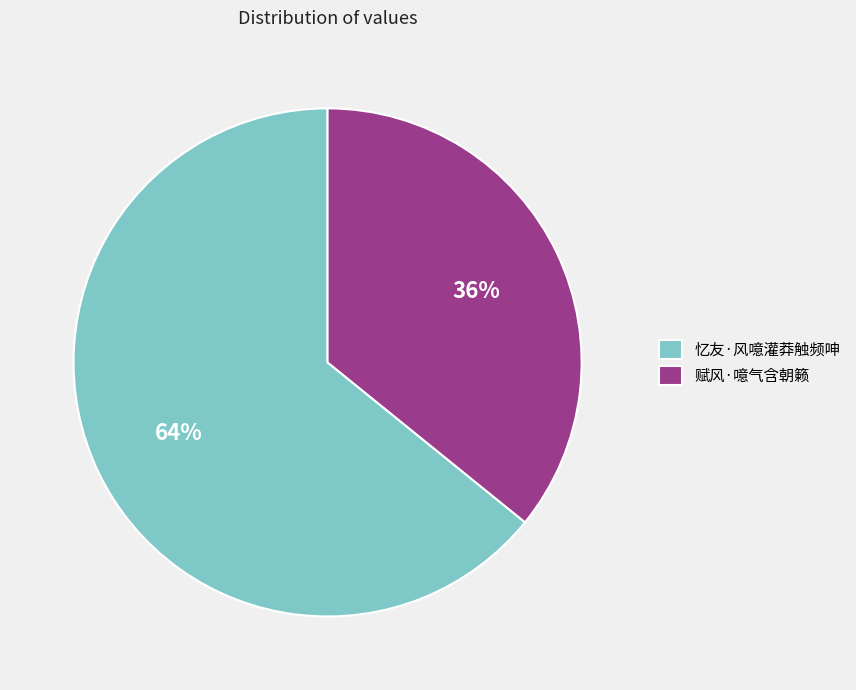

Does 赋风·噫气含朝籁 represent more than half of the total?

No